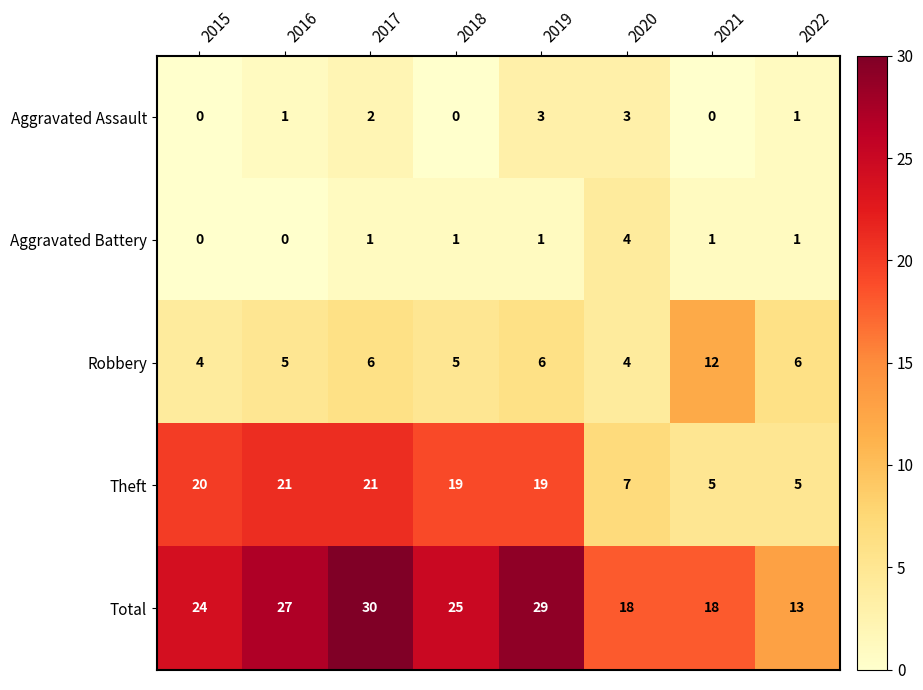

At which label does Total reach its minimum?

2022